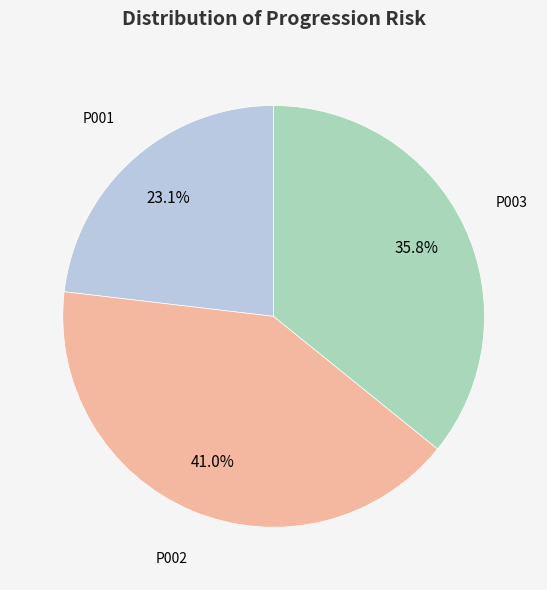

Rank the categories by value from lowest to highest.

P001, P003, P002